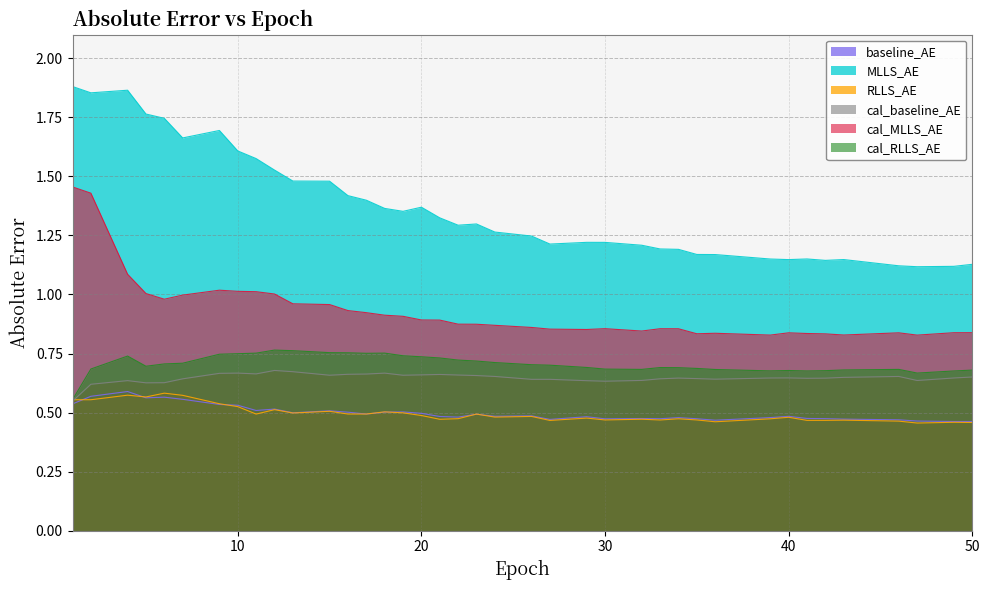

The value of RLLS_AE at 11 is 0.2. True or false?

False